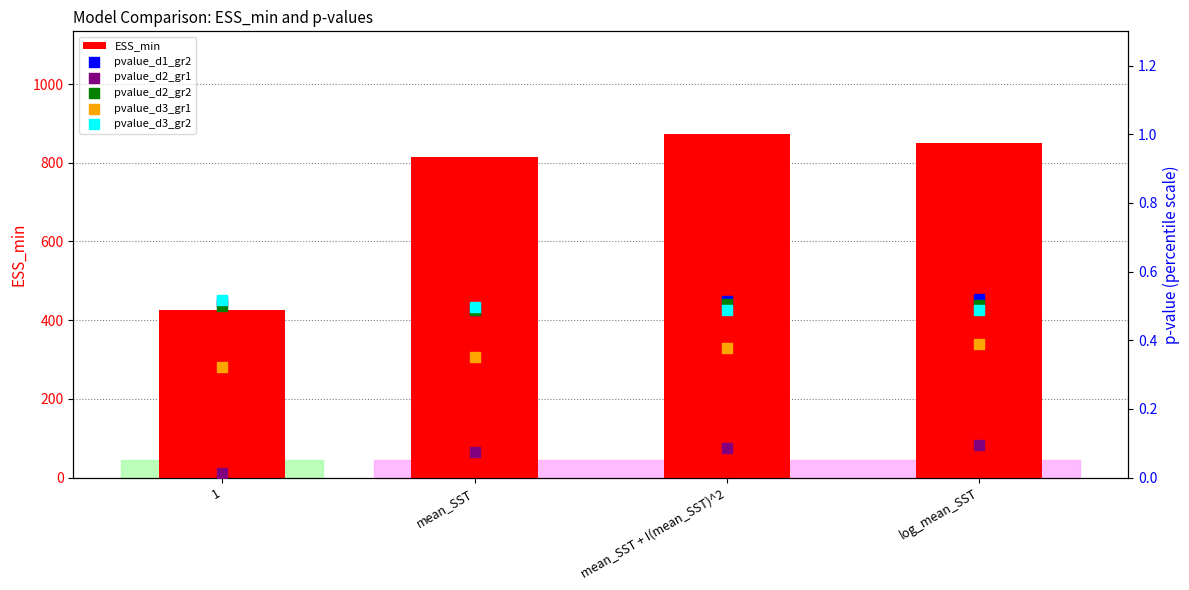

Is the value of pvalue_d3_gr2 at mean_SST + I(mean_SST)^2 greater than the value of pvalue_d2_gr2 at 1?

No